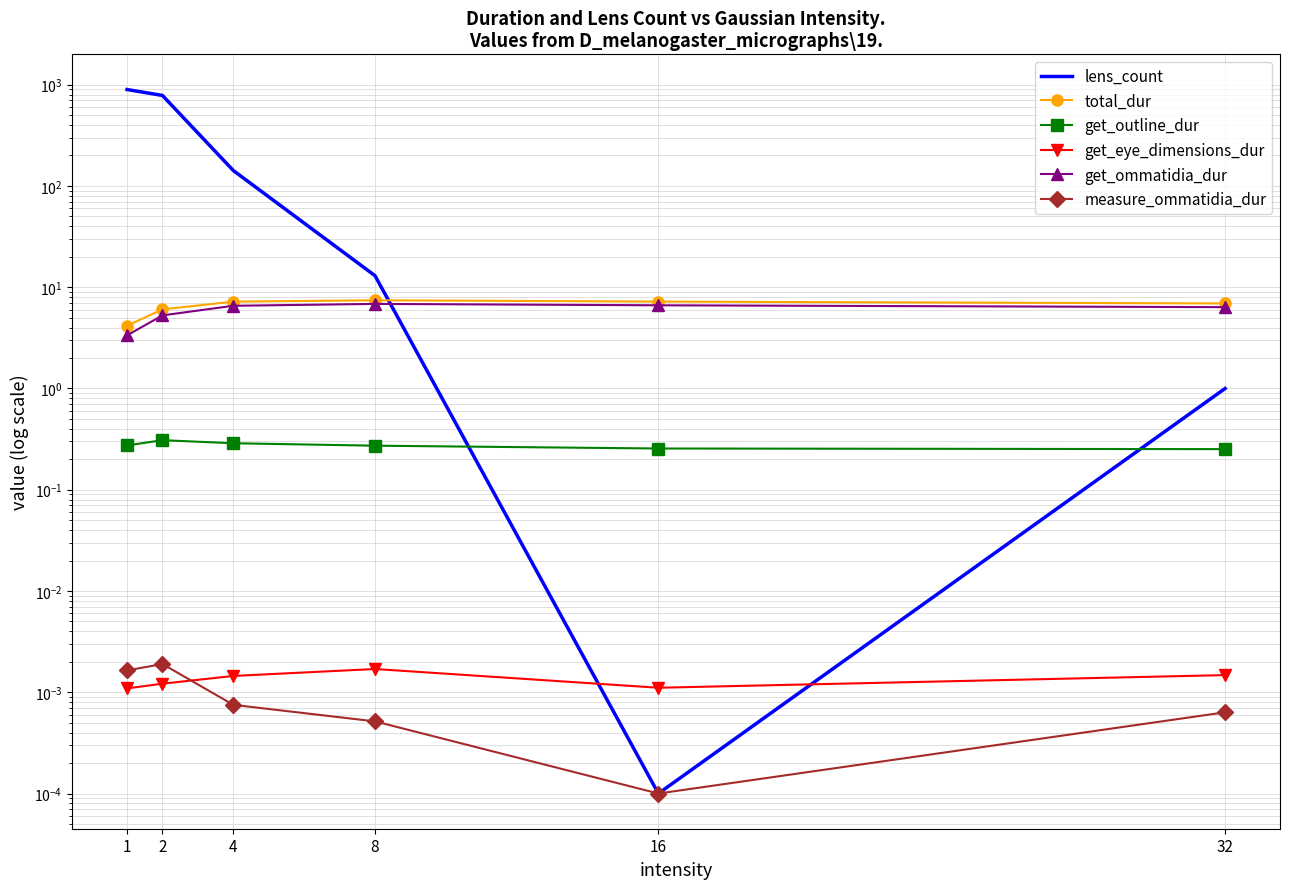

Is the value of lens_count at 16 greater than the value of get_ommatidia_dur at 2?

No